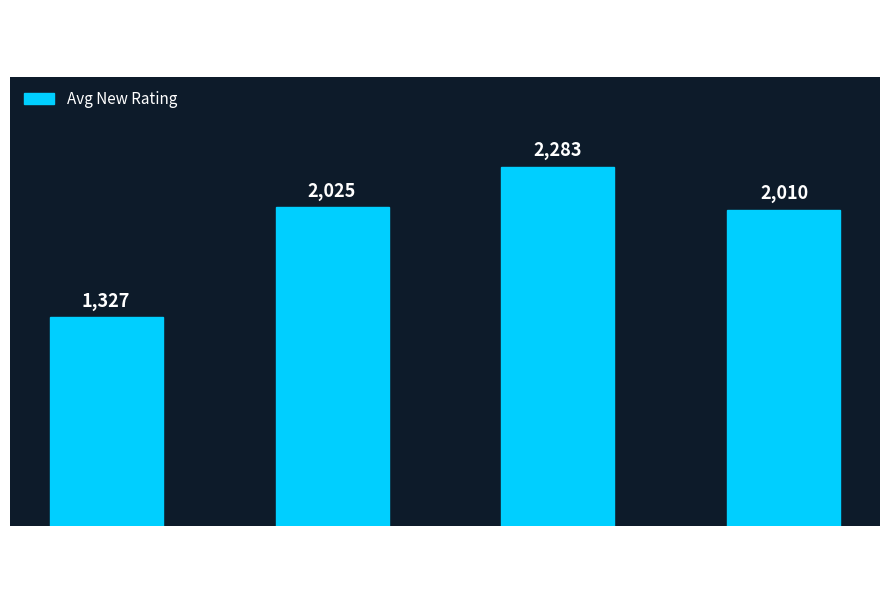

Rank the categories by value from lowest to highest.

3 solved, 6 solved, 4 solved, 5 solved